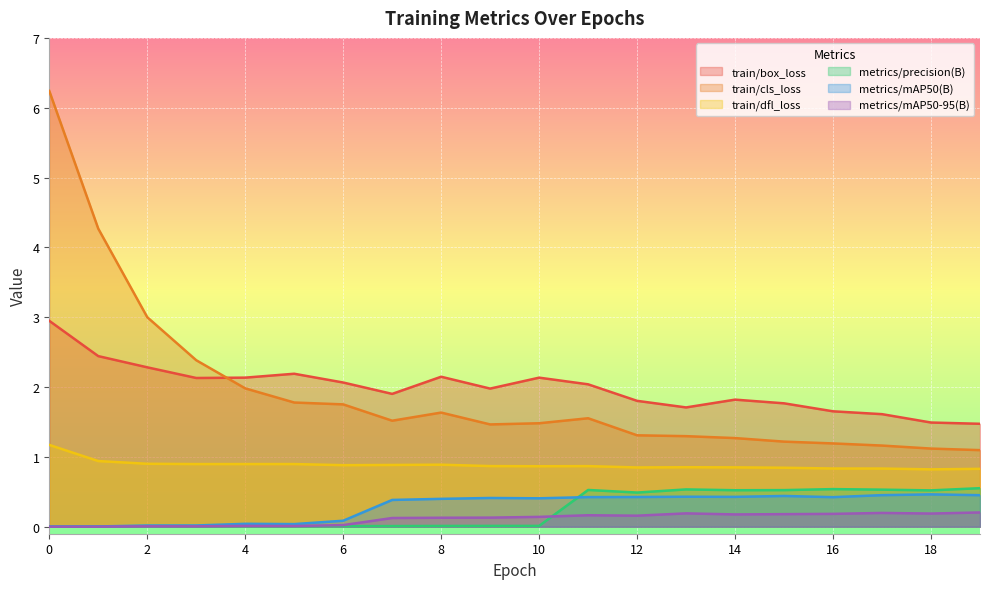

How many distinct data groups are displayed?

6